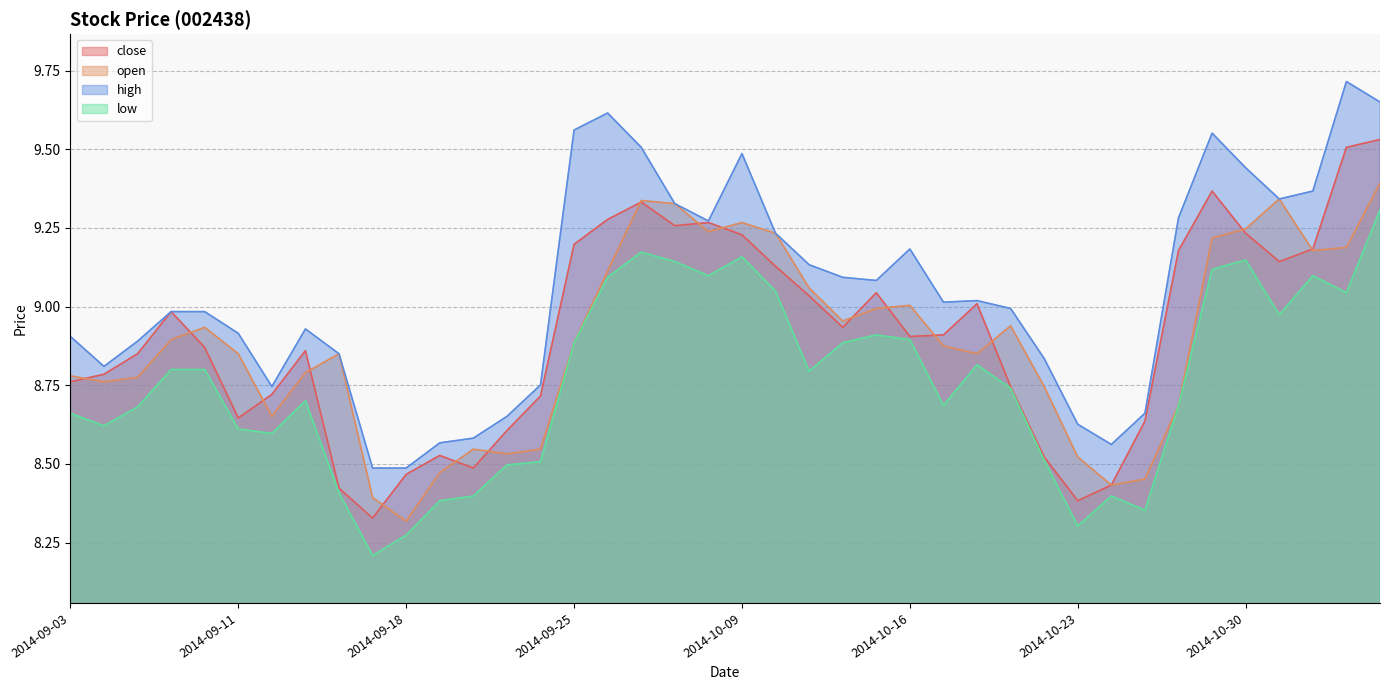

At which label is open closest to 8?

2014-09-18